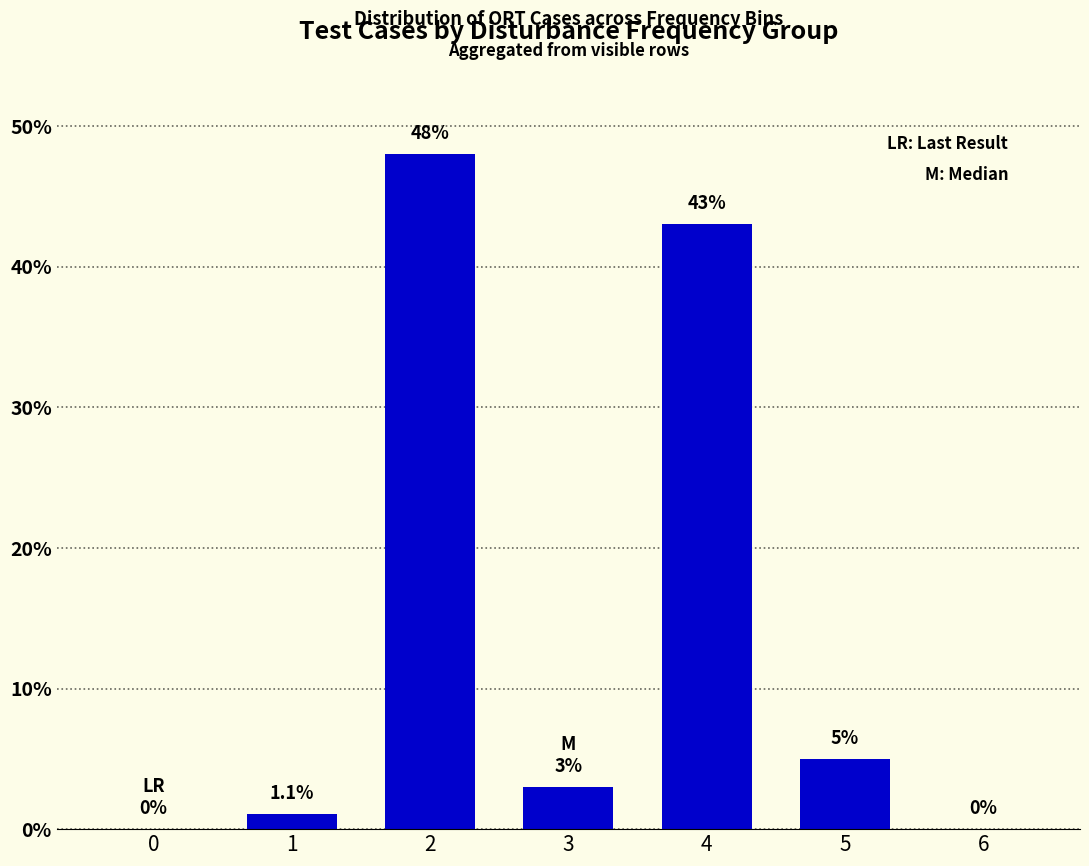

Read the value at 4.

43.0